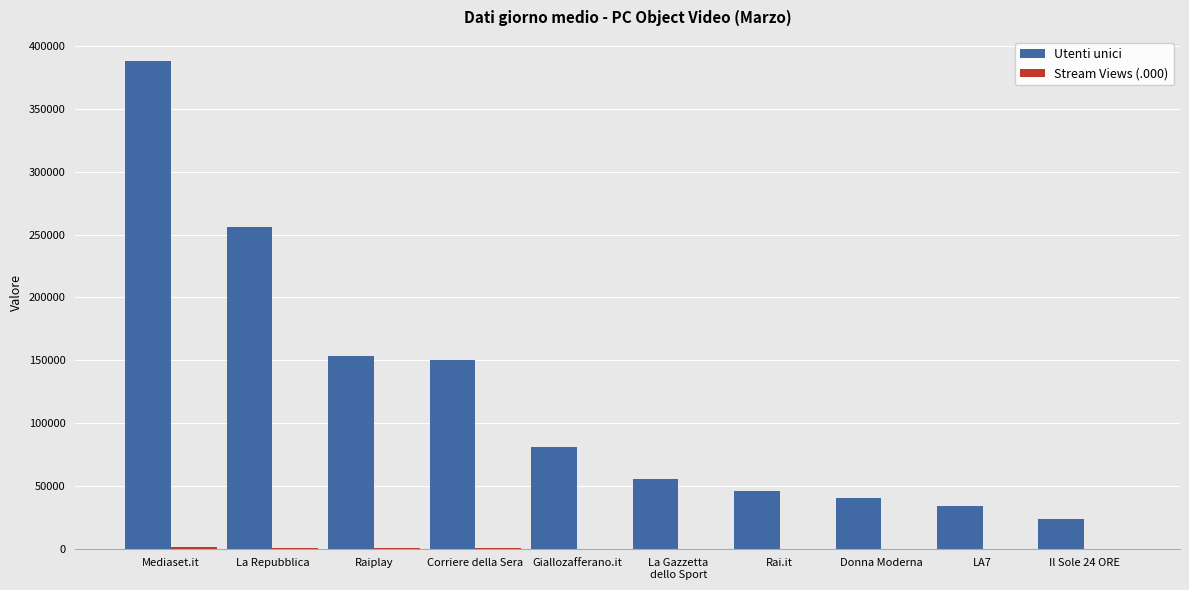

Which series changed the most between Raiplay and La Gazzetta
dello Sport?

Utenti unici